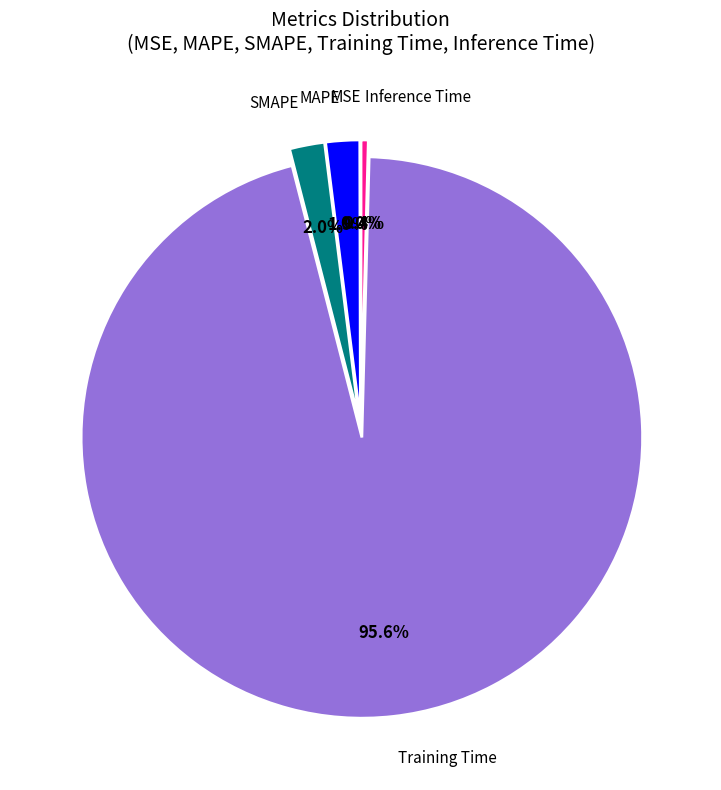

Which category has the biggest portion of the pie?

Training Time